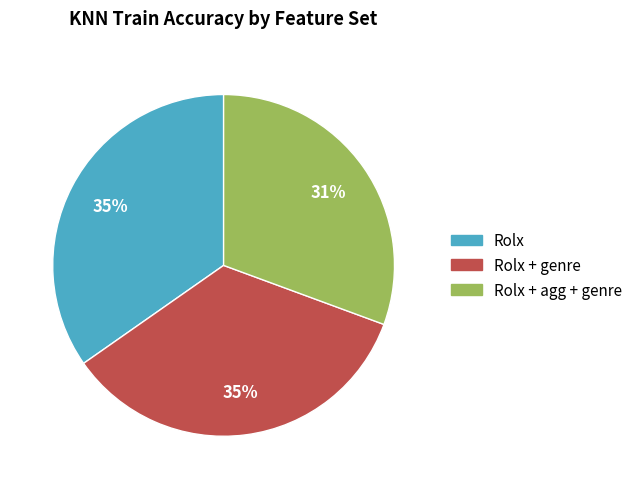

To the nearest percent, what is the difference between the largest and smallest slice percentages?

4%